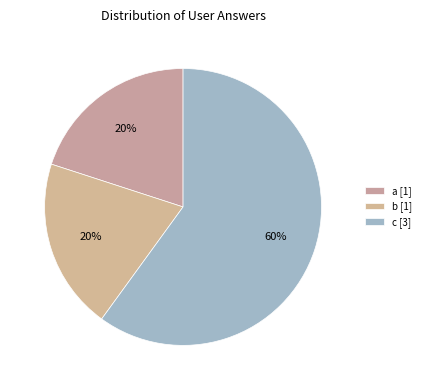

To the nearest percent, what is the difference between the b and c slice percentages?

40%